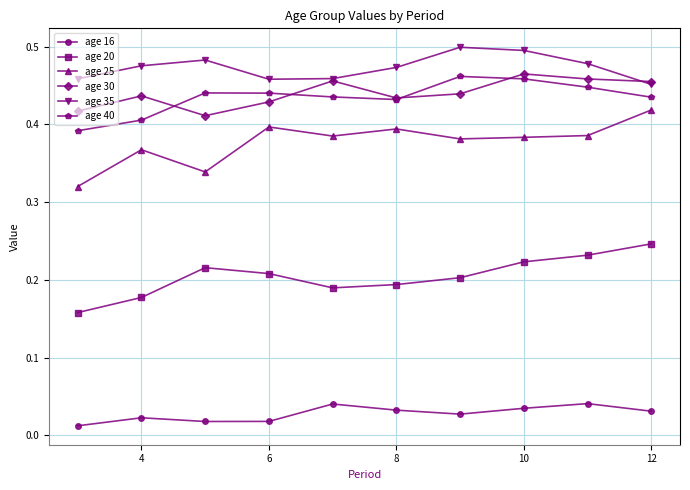

Count the age 16 values in the range 0 to 1.

10